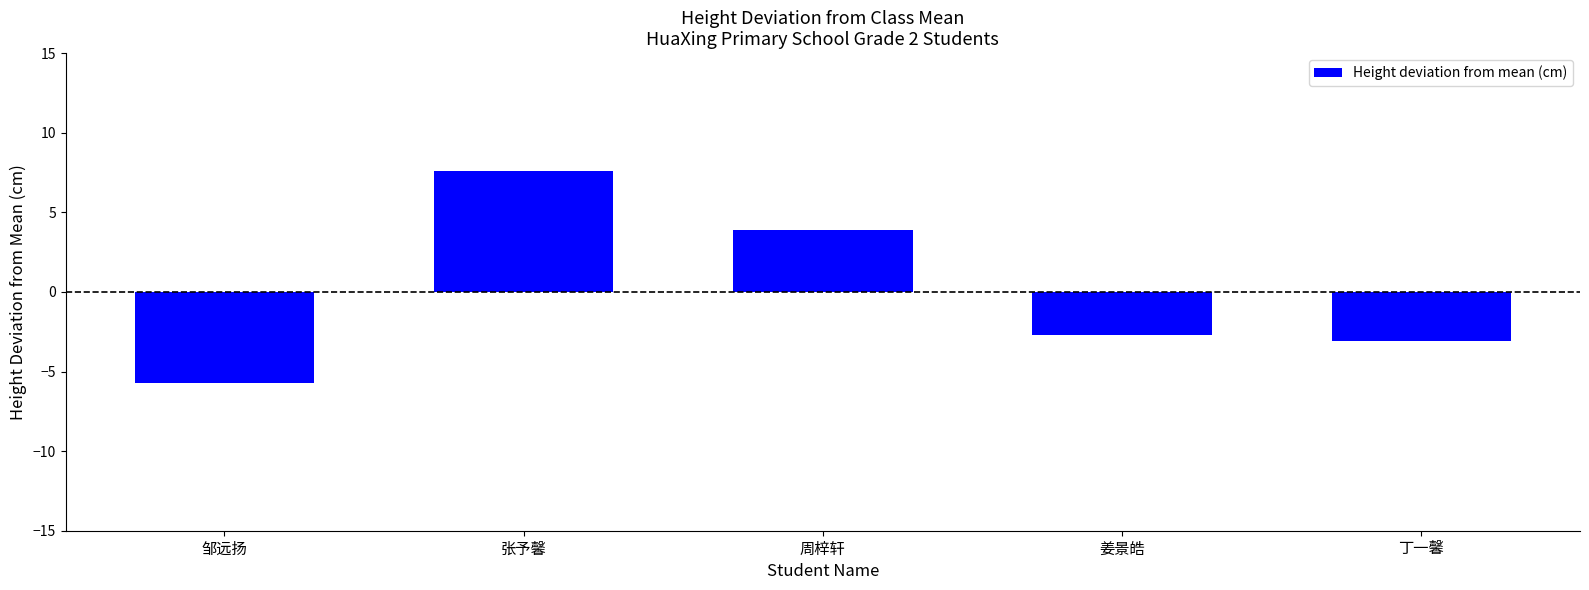

How many values exceed -2?

2